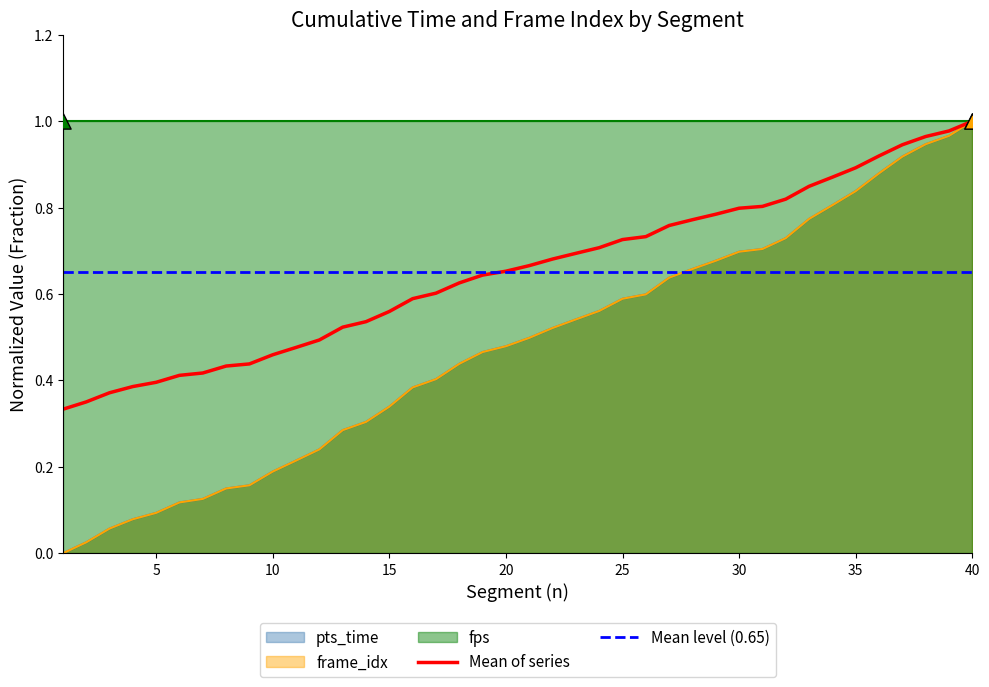

Which series reaches the maximum Y coordinate?

pts_time